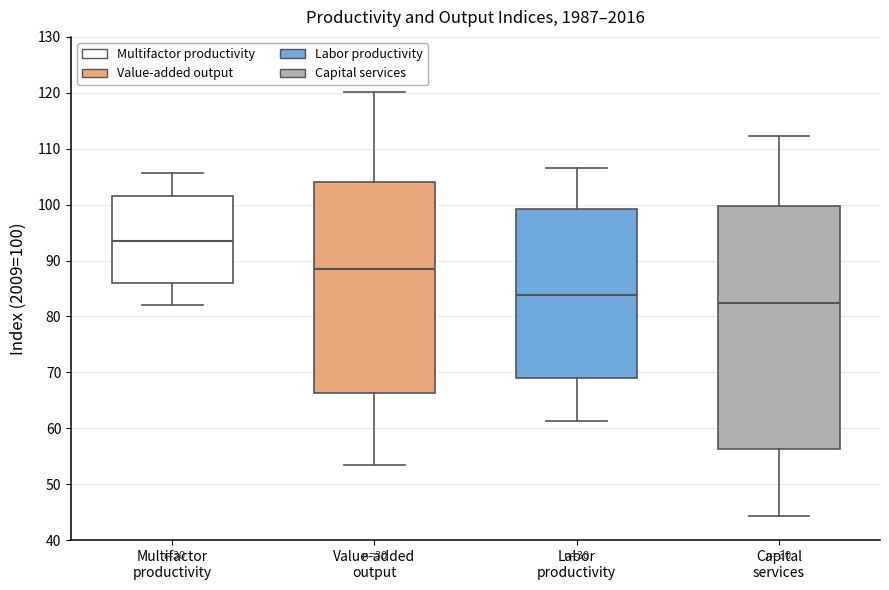

Reading left to right, read every box against the y-axis: the position of its median line, the range the box covers, and the ends of its whiskers. The values are not printed on the chart, so give them approximately, as read against the axis.

Multifactor productivity: median 94, box 86 to 102, whiskers 82 to 106
Value-added output: median 88, box 66 to 104, whiskers 53 to 120
Labor productivity: median 84, box 69 to 99, whiskers 61 to 107
Capital services: median 82, box 56 to 100, whiskers 44 to 112